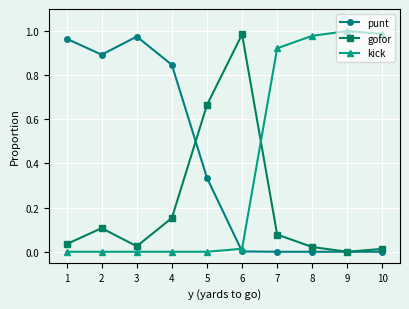

Which series ends up on top after the final intersection of gofor and kick?

kick